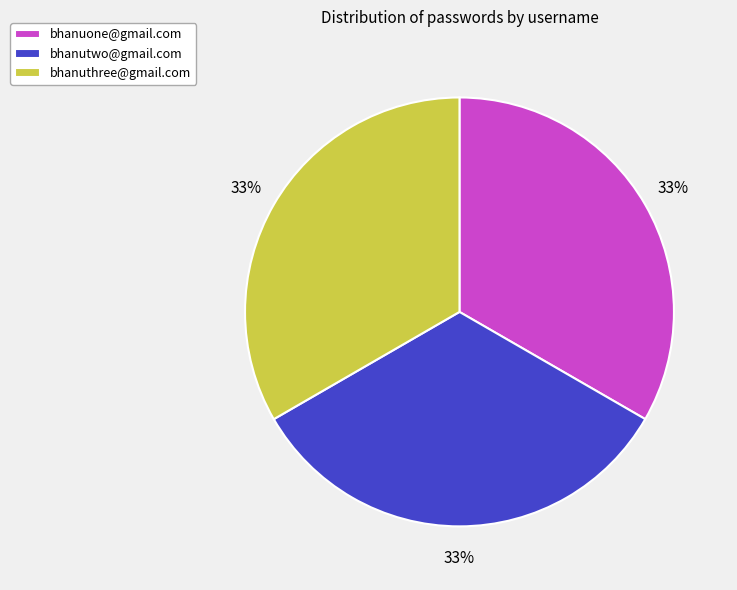

The bhanuone@gmail.com slice represents 33% of the pie. True or false?

True